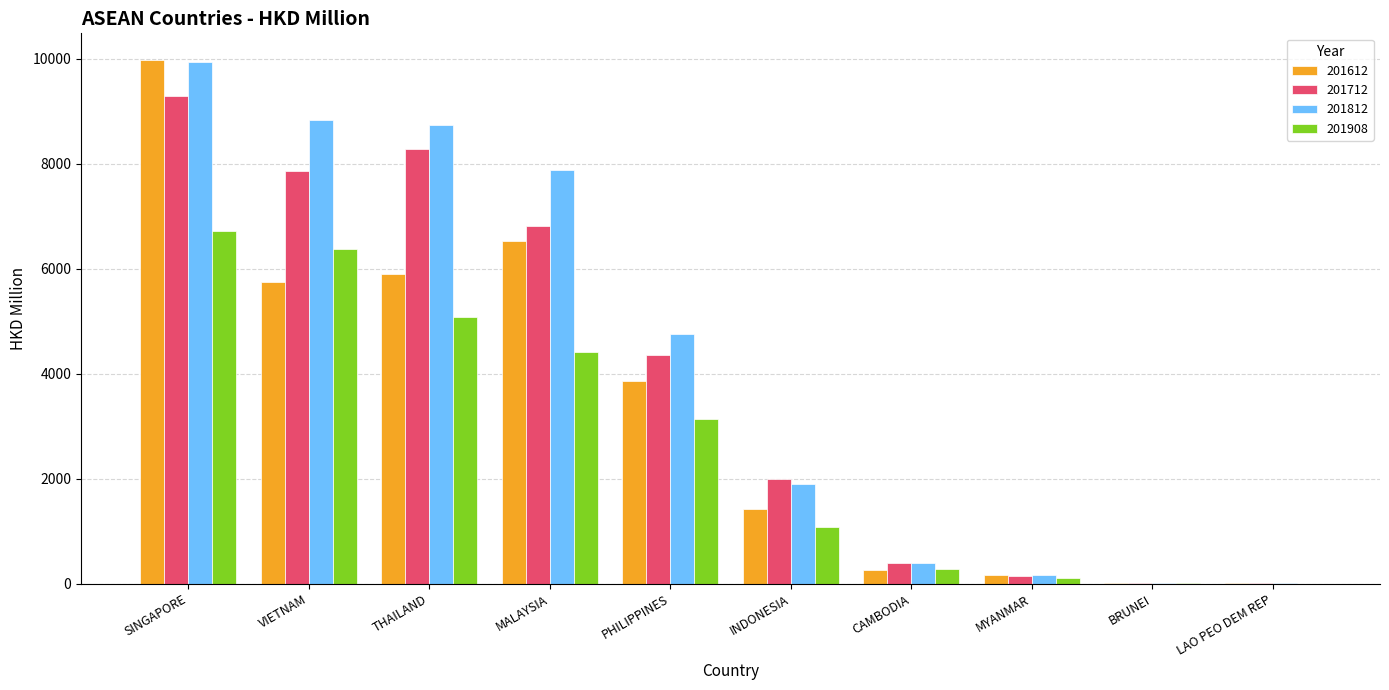

The 201908 series shows 4407.8 at MALAYSIA. True or false?

True